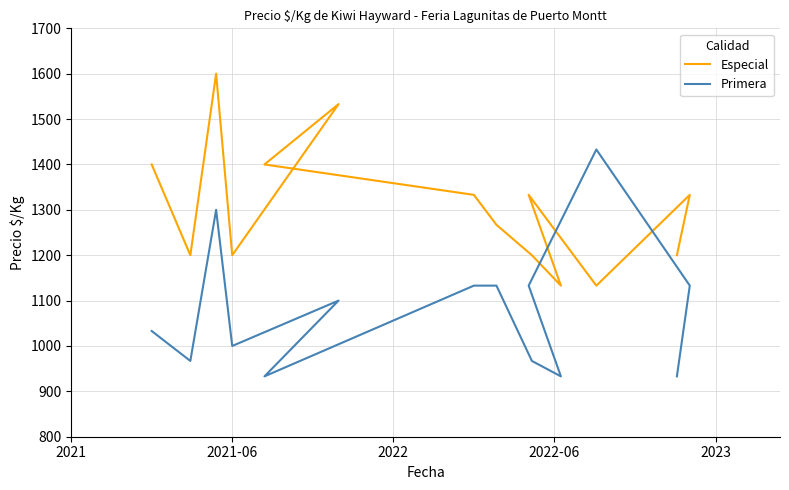

How many values in the Primera series exceed 1100?

6